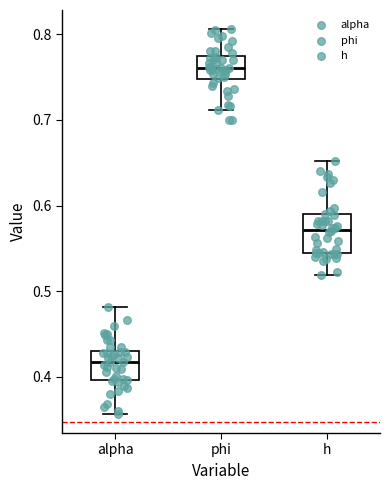

Which box has the lowest median line?

alpha